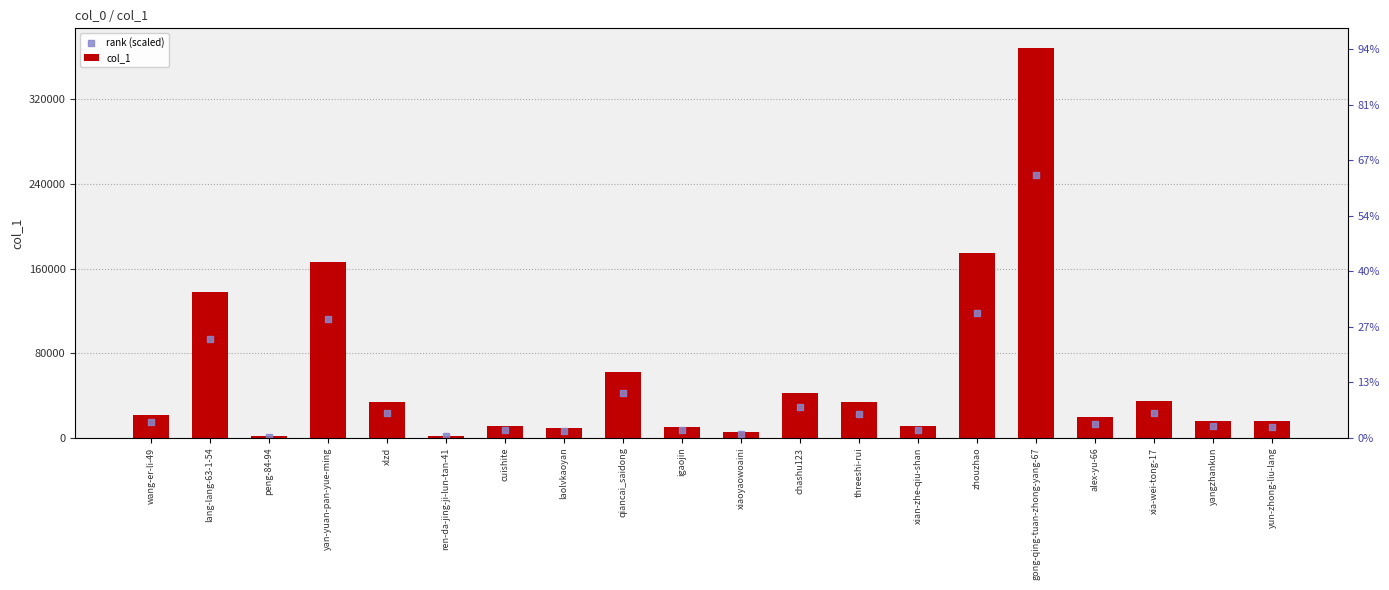

Is the value of rank (scaled) at yun-zhong-liu-lang greater than the value of col_1 at laolvkaoyan?

Yes